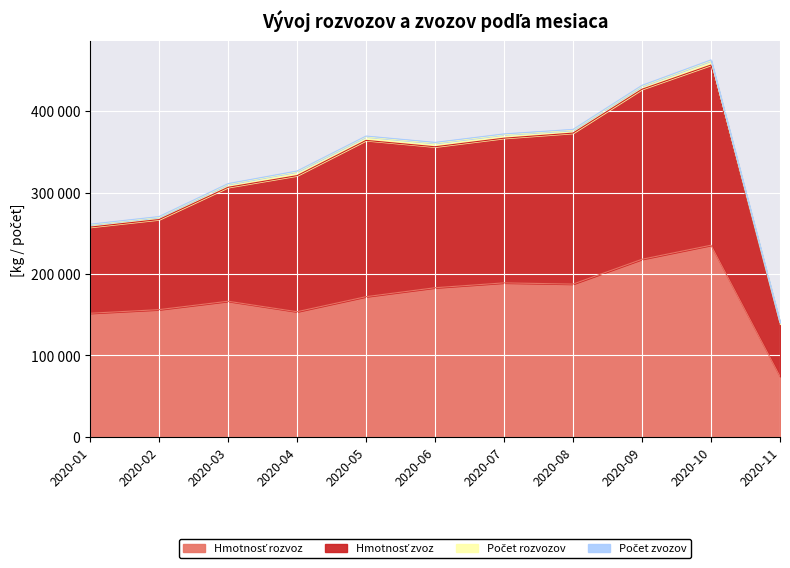

True or false: Počet zvozov and Hmotnosť zvoz intersect in this chart.

False